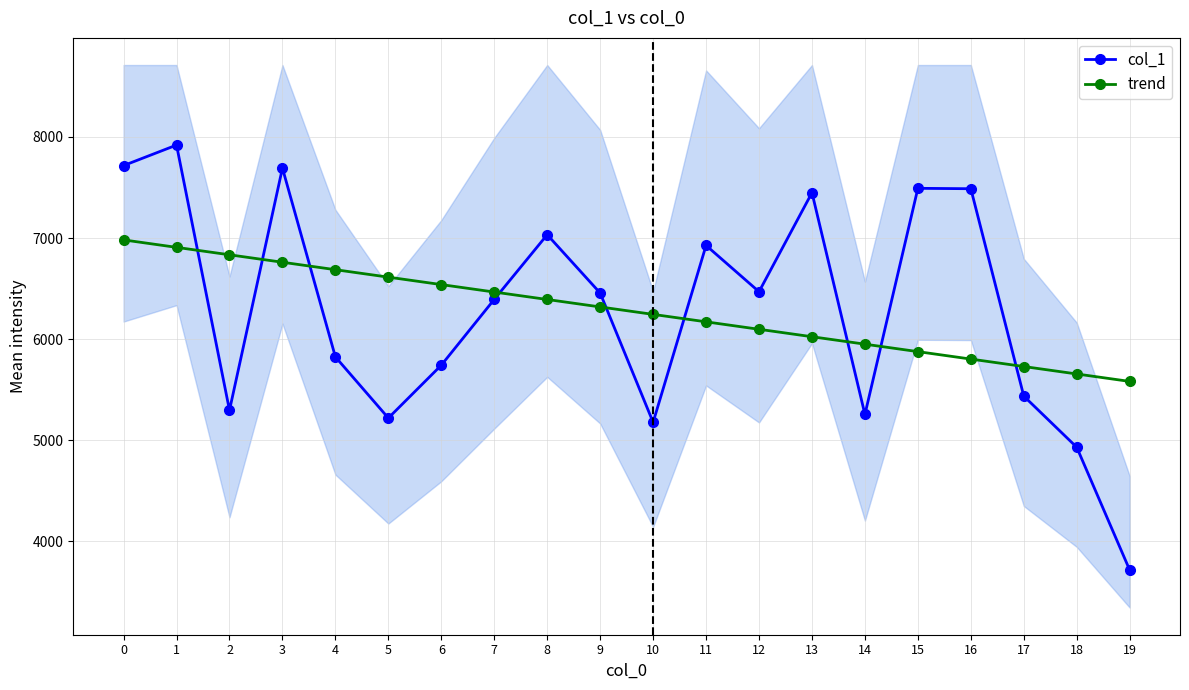

Rank the series by their average value, from highest to lowest.

trend, col_1